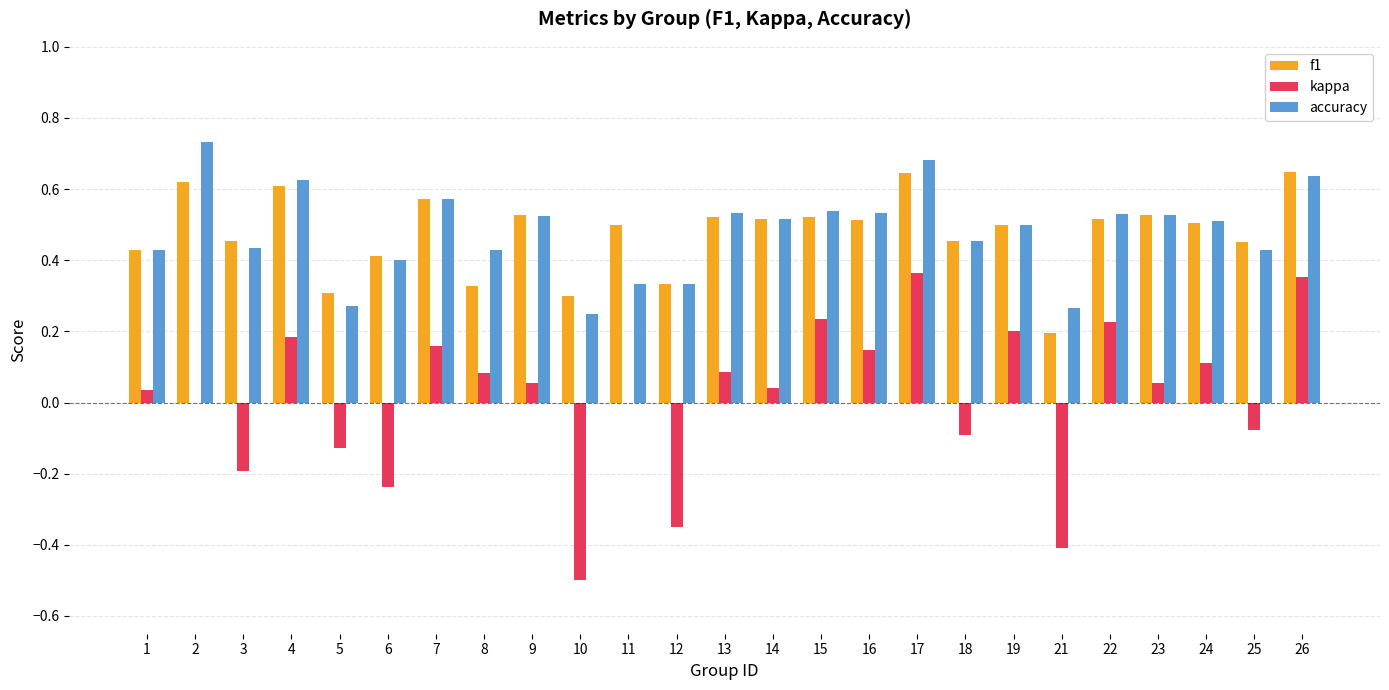

Between 1 and 3, which series saw the biggest shift?

kappa